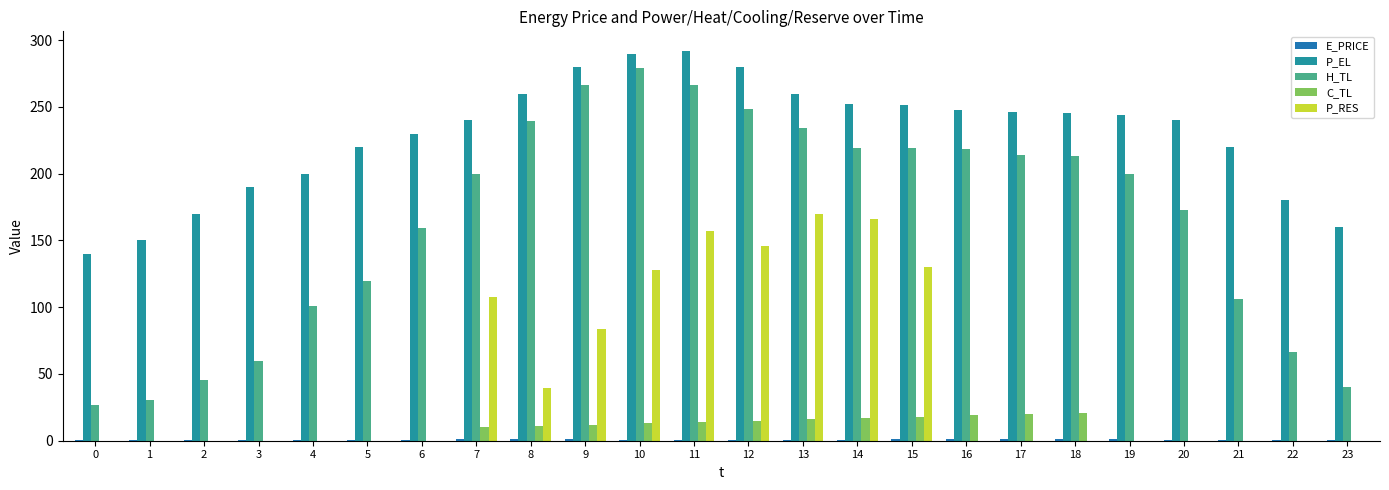

The value of H_TL at 15 is 304.2. True or false?

False